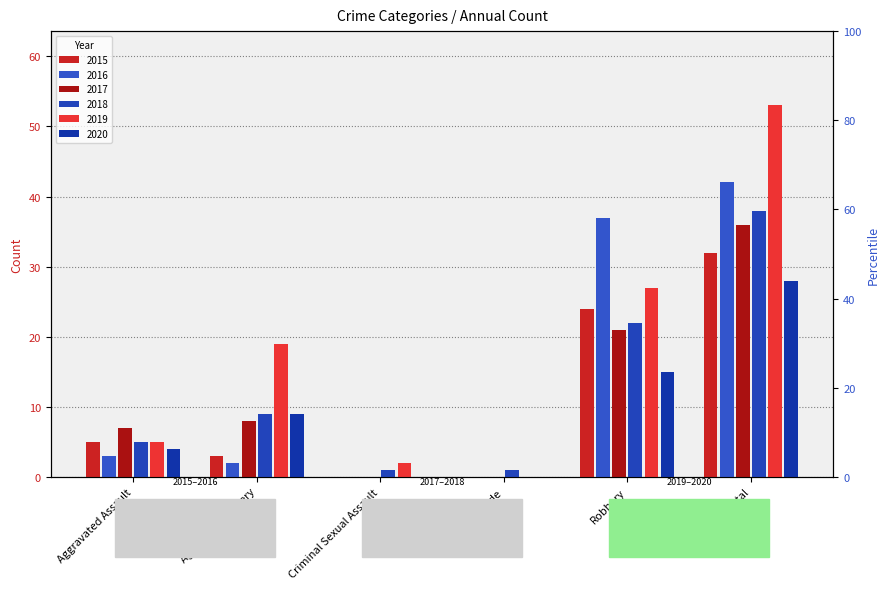

Which label corresponds to the smallest value in the chart?

Criminal Sexual Assault